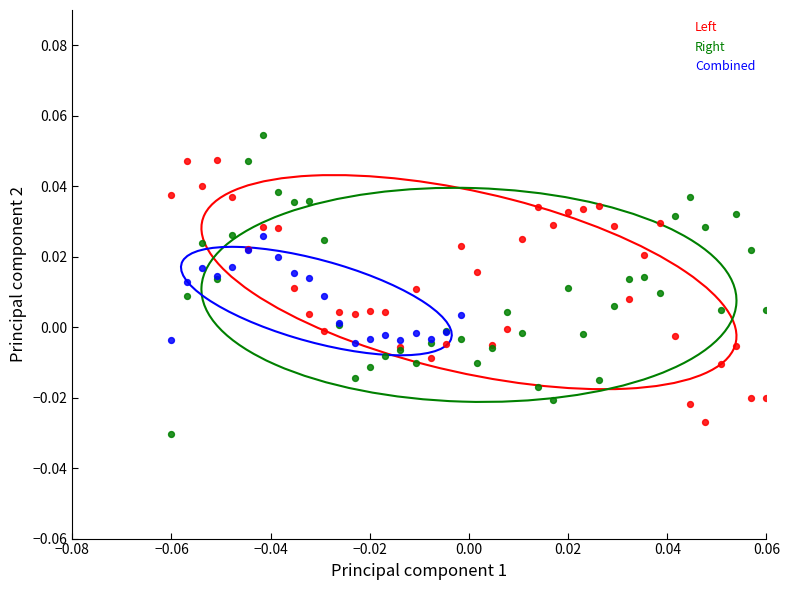

Which series contains the highest Y value?

Right